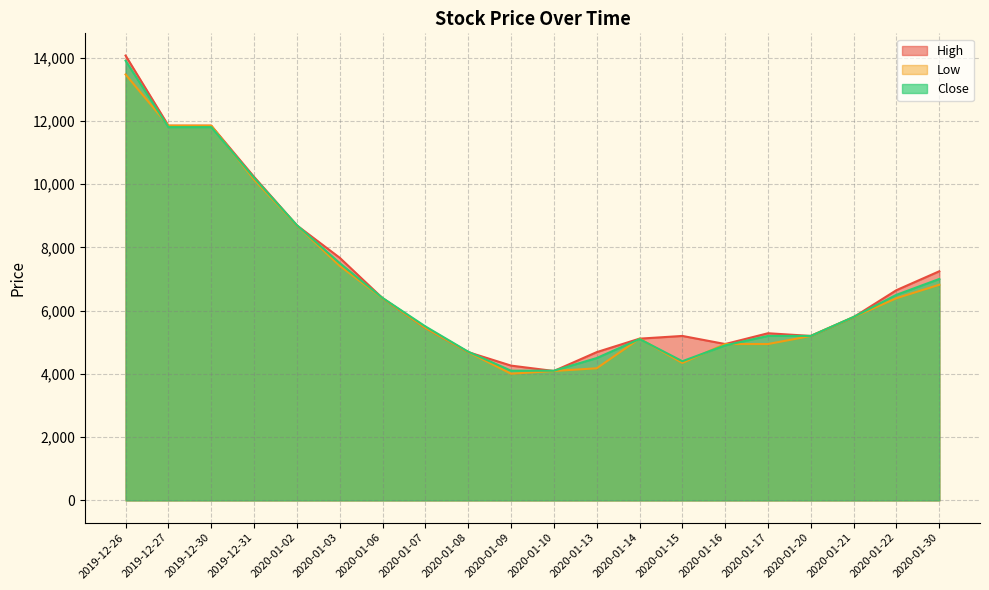

At 2019-12-27, list the series in order from smallest to largest.

Close, High, Low